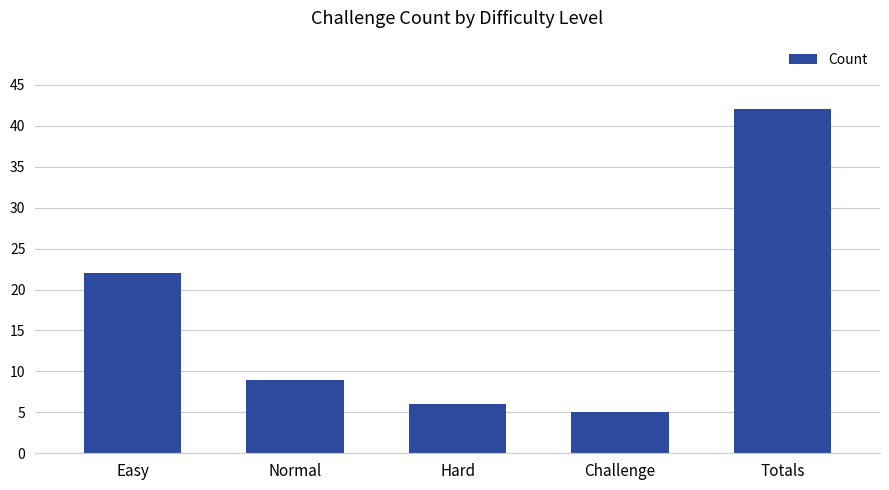

Which label corresponds to the largest value in the chart?

Totals